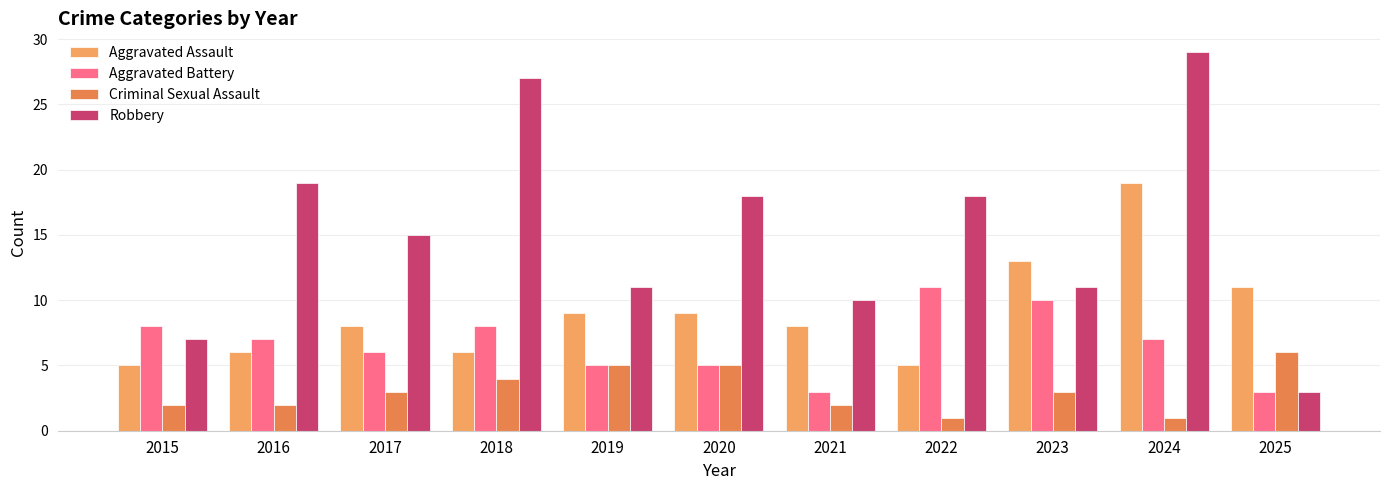

Count the number of categories in the chart.

11